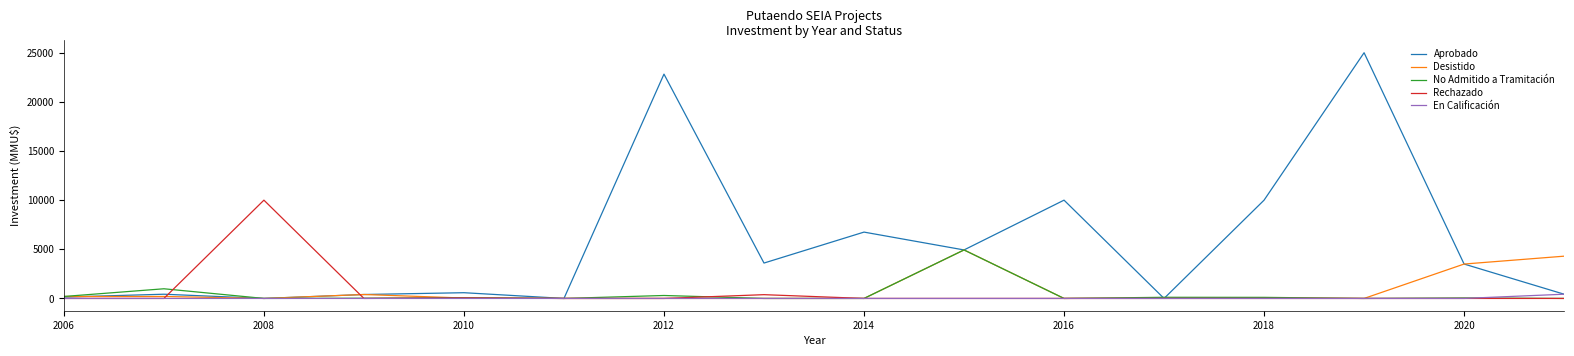

Which series has the widest spread of values?

Aprobado